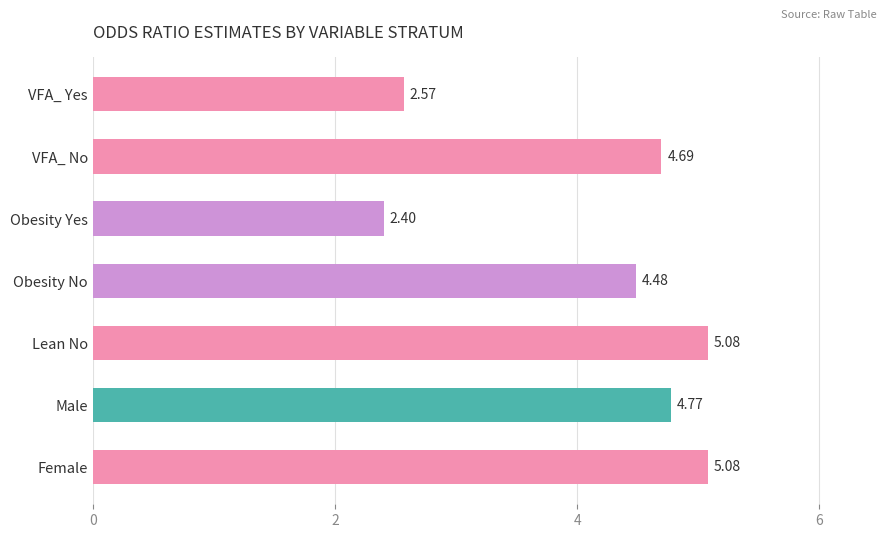

What is the label of the 5th bar from the top?

Lean No